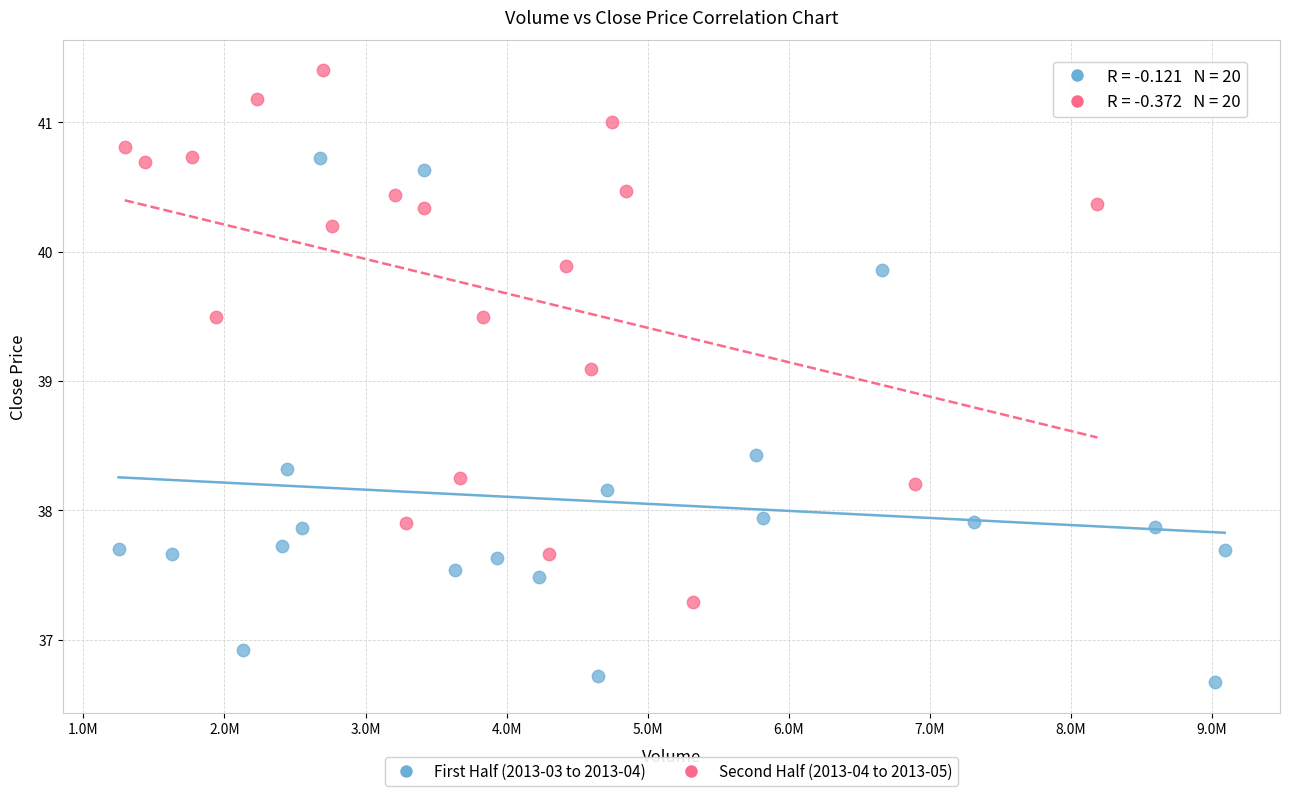

Which series contains the lowest Y value?

First Half (2013-03 to 2013-04)